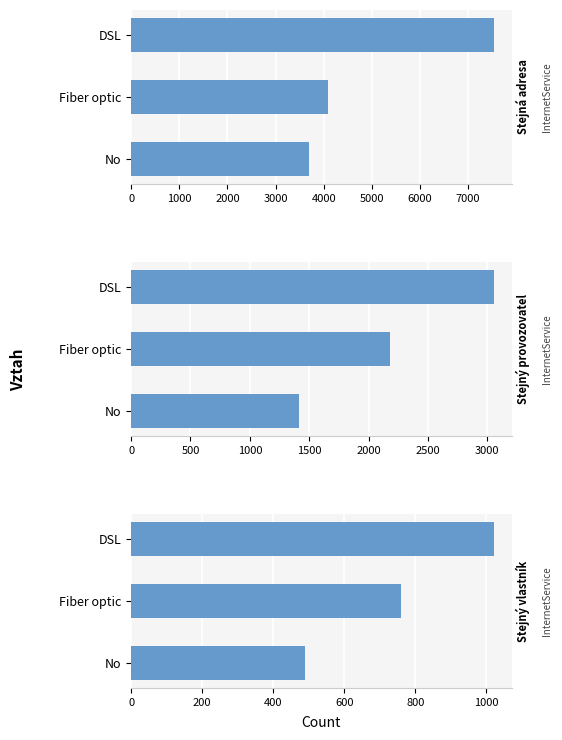

What is the value of the Stejný vlastník bar at the 3rd from the left?

489